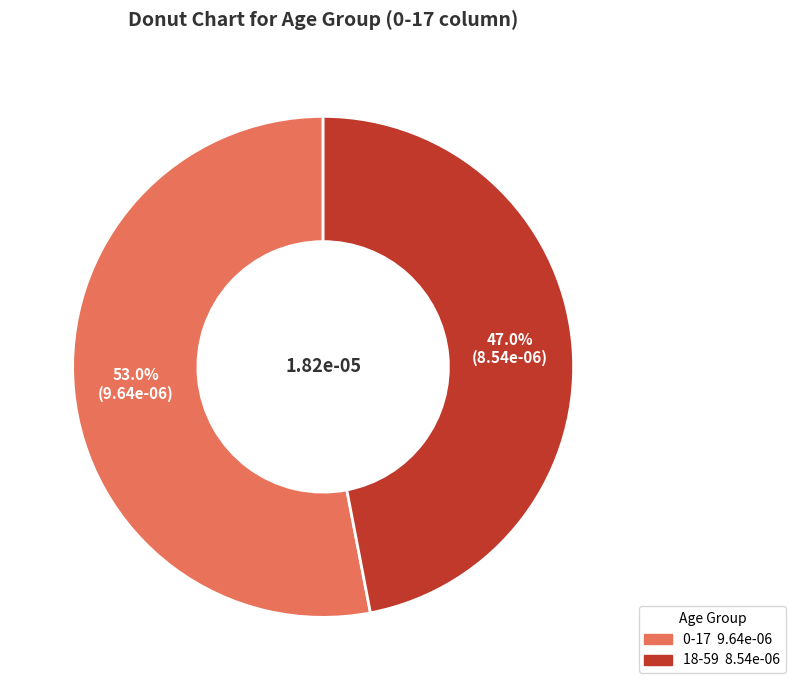

What is the smallest slice in the pie chart?

18-59